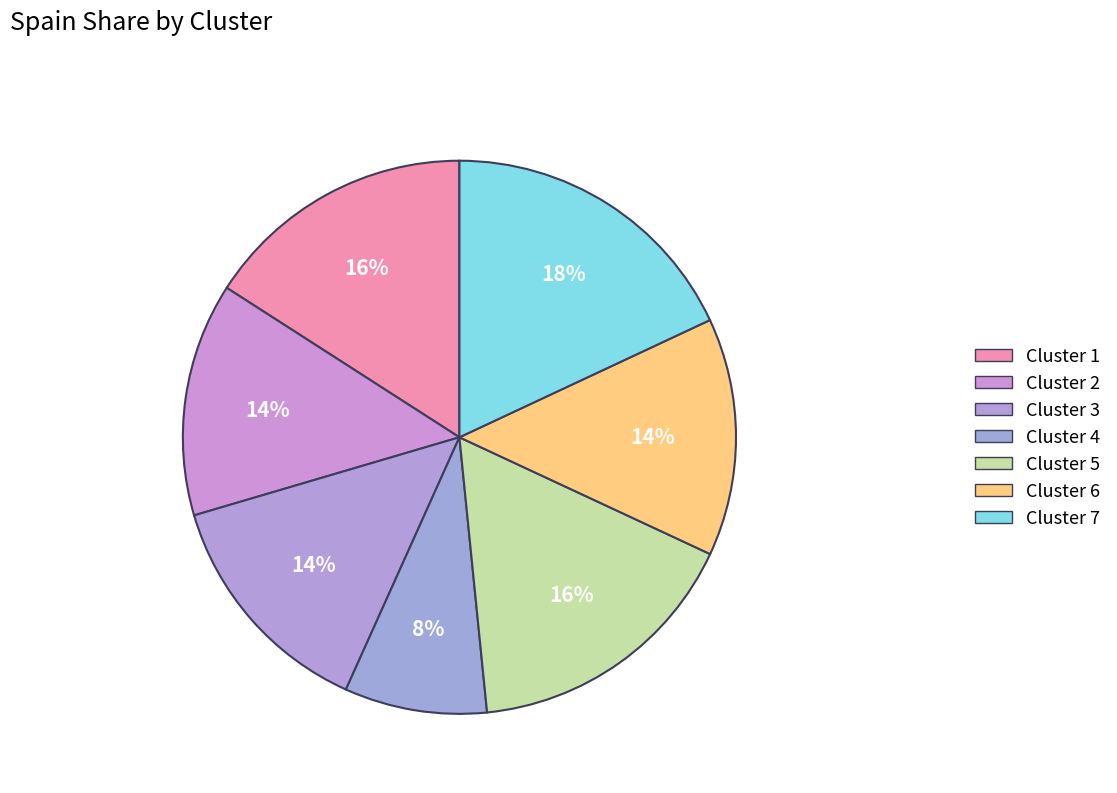

How many segments does this pie chart have?

7